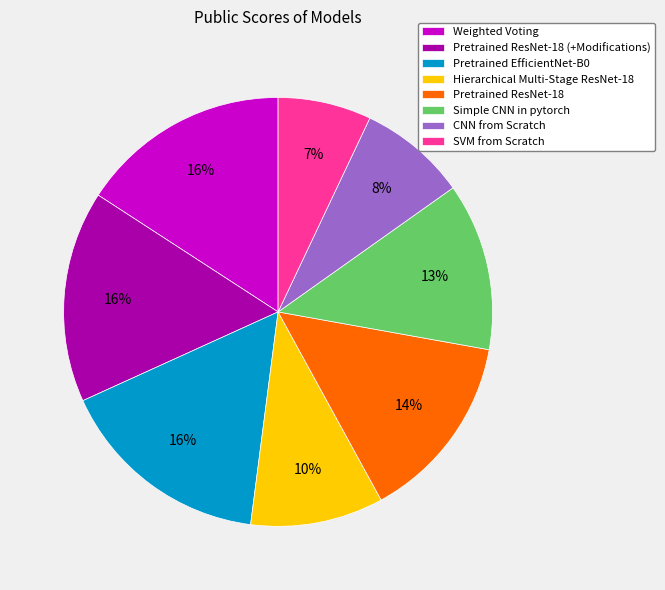

Is there any slice that represents more than half of the pie?

No